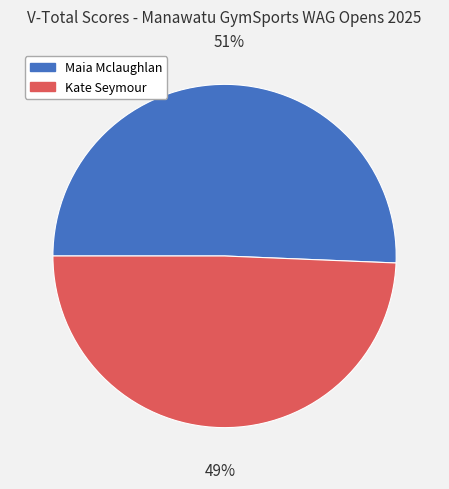

How many segments does this pie chart have?

2